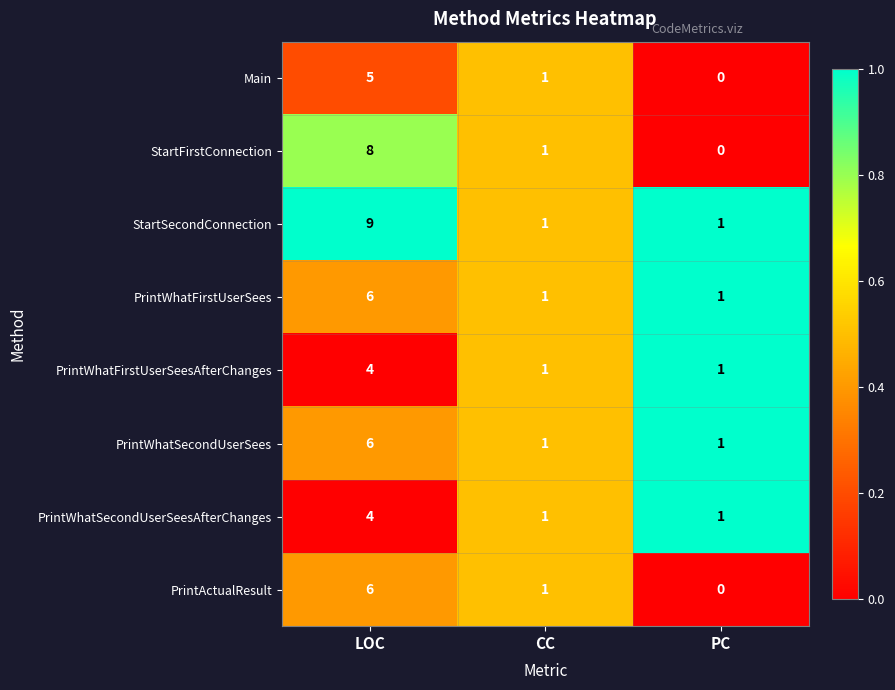

What is the total value across all series at LOC?

48